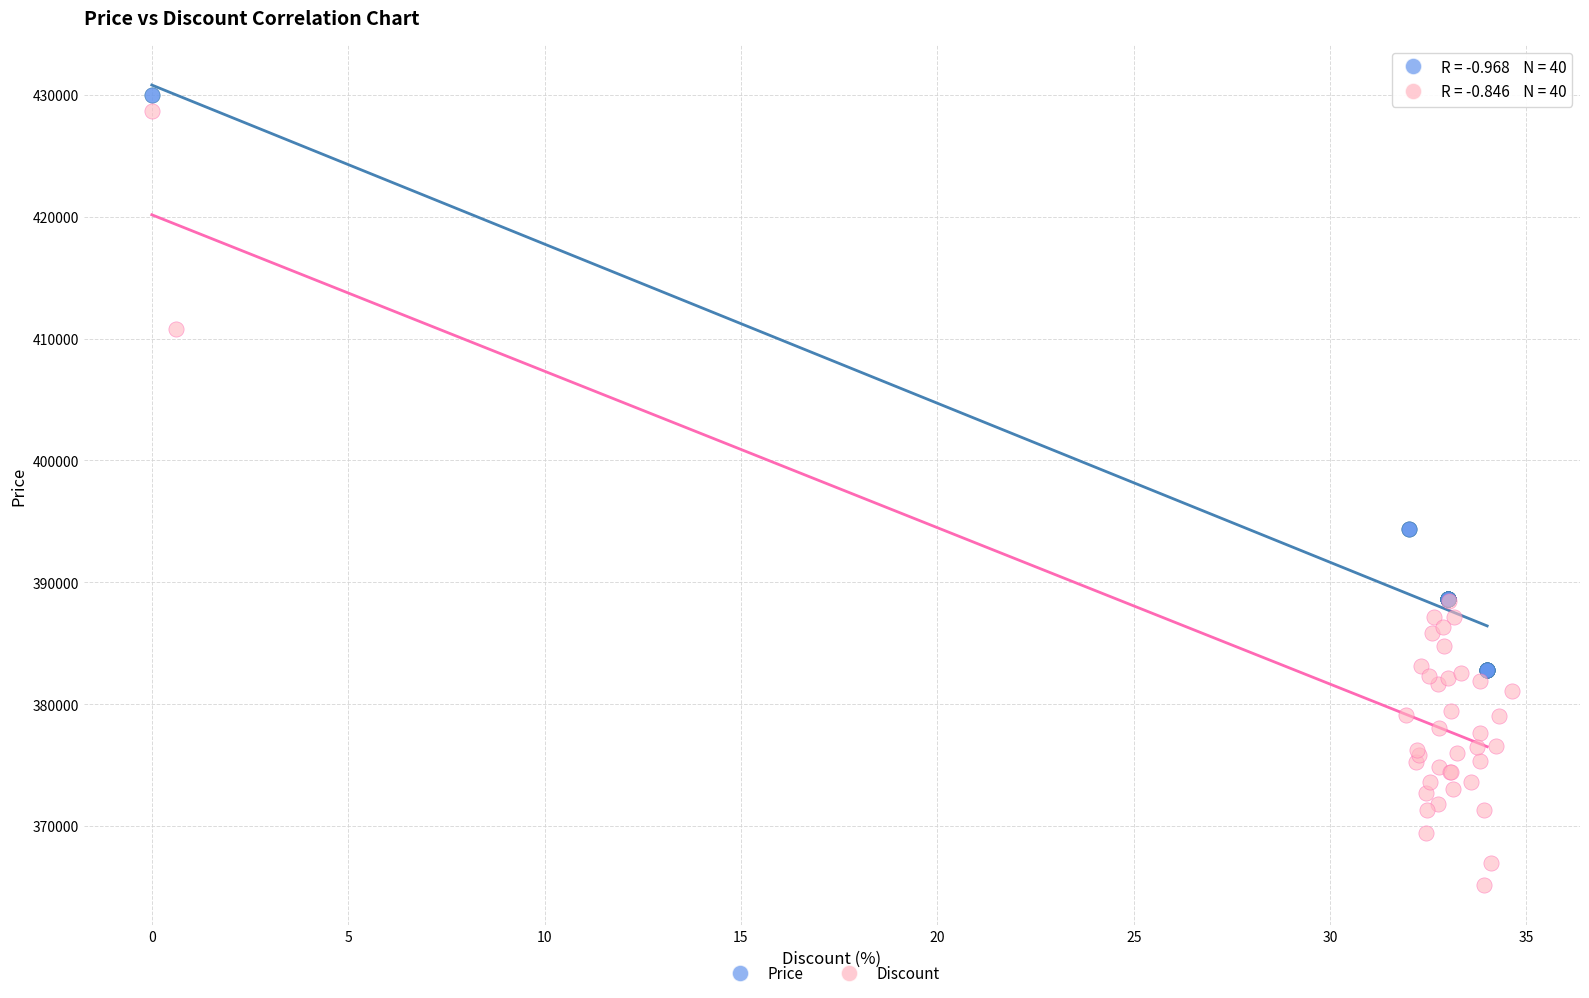

What are all the series names shown in the legend?

Price, Discount